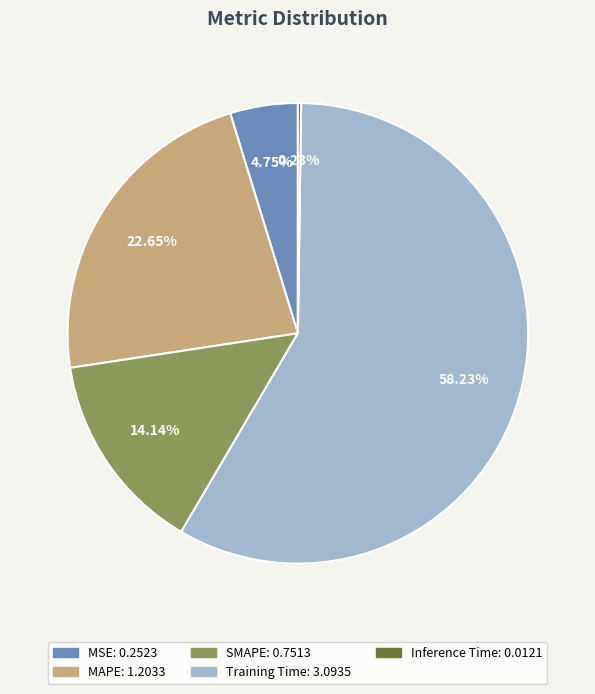

Which slice is the largest?

Training Time